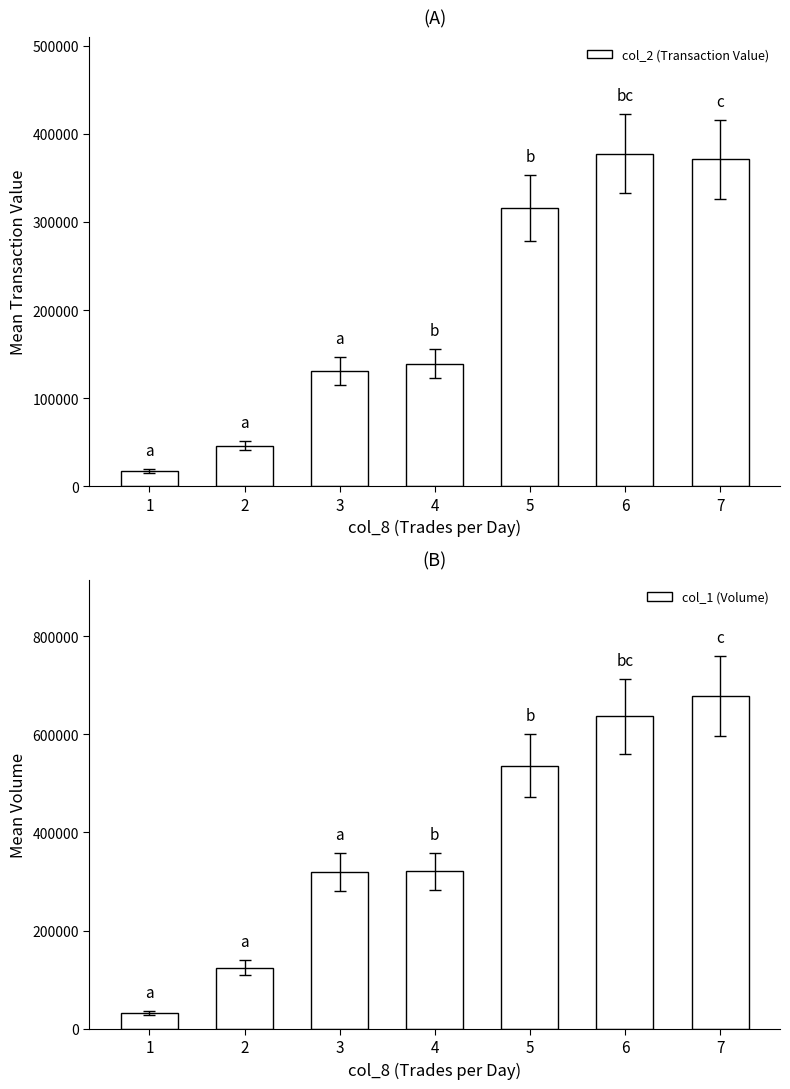

At 7, list the series in order from largest to smallest.

col_1 (Volume), col_2 (Transaction Value)